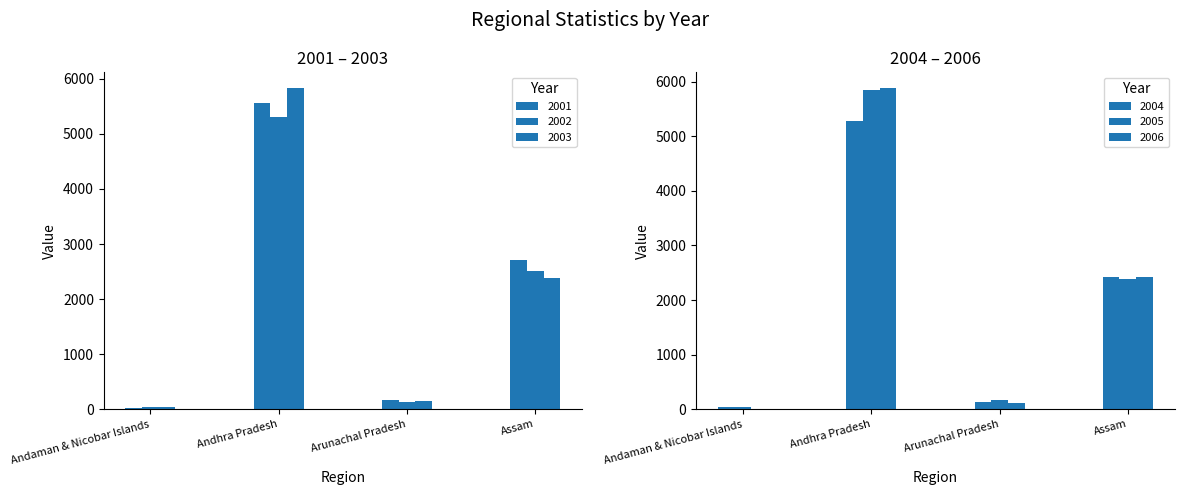

Reading left to right, list all the values displayed in this chart.

2001: Andaman & Nicobar Islands=26	Andhra Pradesh=5566	Arunachal Pradesh=166	Assam=2712
2002: Andaman & Nicobar Islands=34	Andhra Pradesh=5302	Arunachal Pradesh=122	Assam=2506
2003: Andaman & Nicobar Islands=42	Andhra Pradesh=5828	Arunachal Pradesh=154	Assam=2382
2004: Andaman & Nicobar Islands=30	Andhra Pradesh=5280	Arunachal Pradesh=134	Assam=2428
2005: Andaman & Nicobar Islands=30	Andhra Pradesh=5856	Arunachal Pradesh=162	Assam=2388
2006: Andaman & Nicobar Islands=10	Andhra Pradesh=5880	Arunachal Pradesh=120	Assam=2414